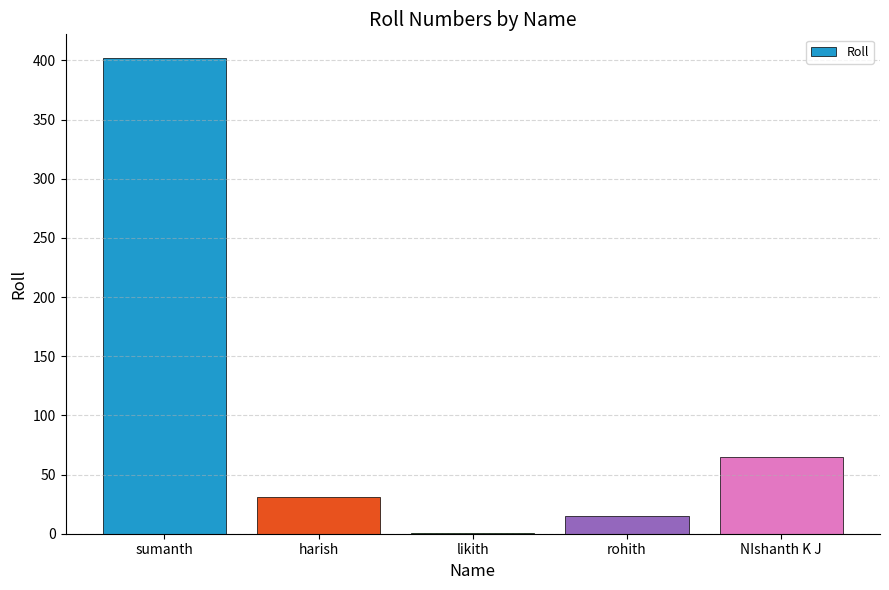

Approximately how many times larger is the value at harish compared to rohith?

2.1